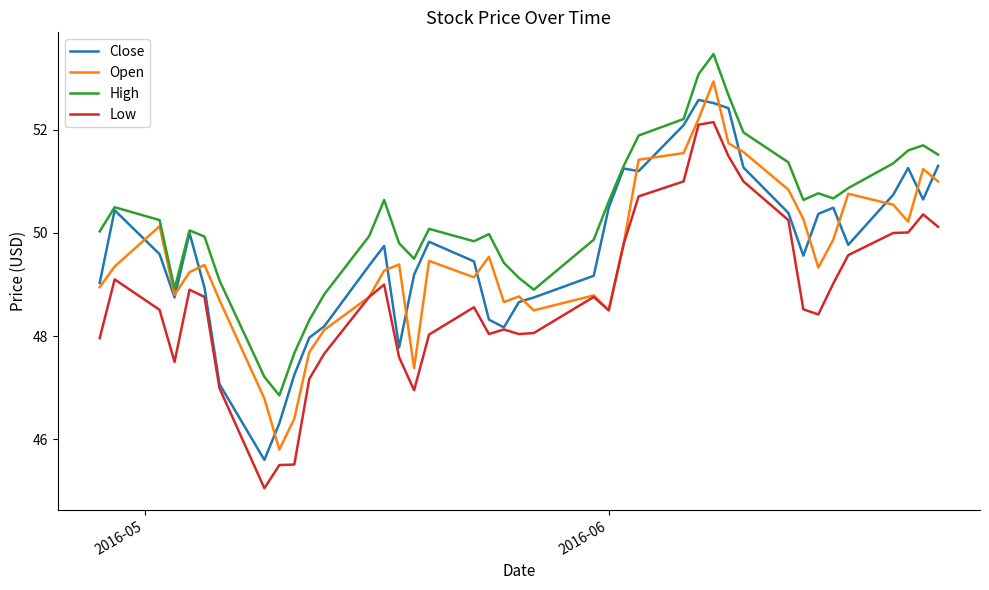

Which series has the largest total across all categories?

High